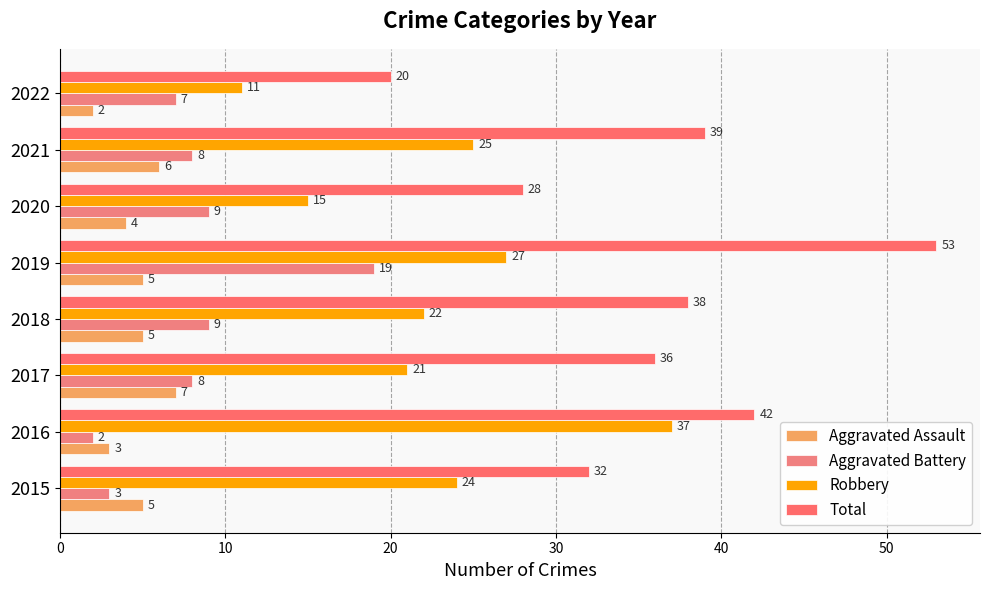

At which category is the sum across all series the highest?

2019